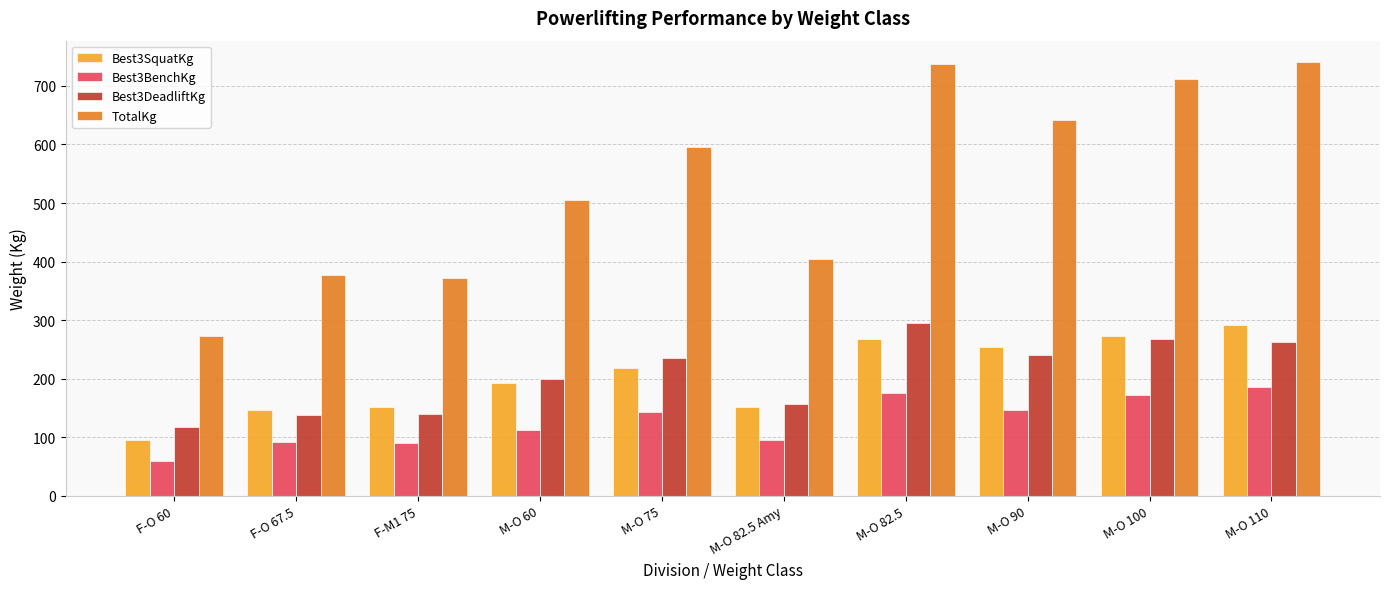

What is the difference between the maximum and minimum values in the Best3BenchKg series?

125.2